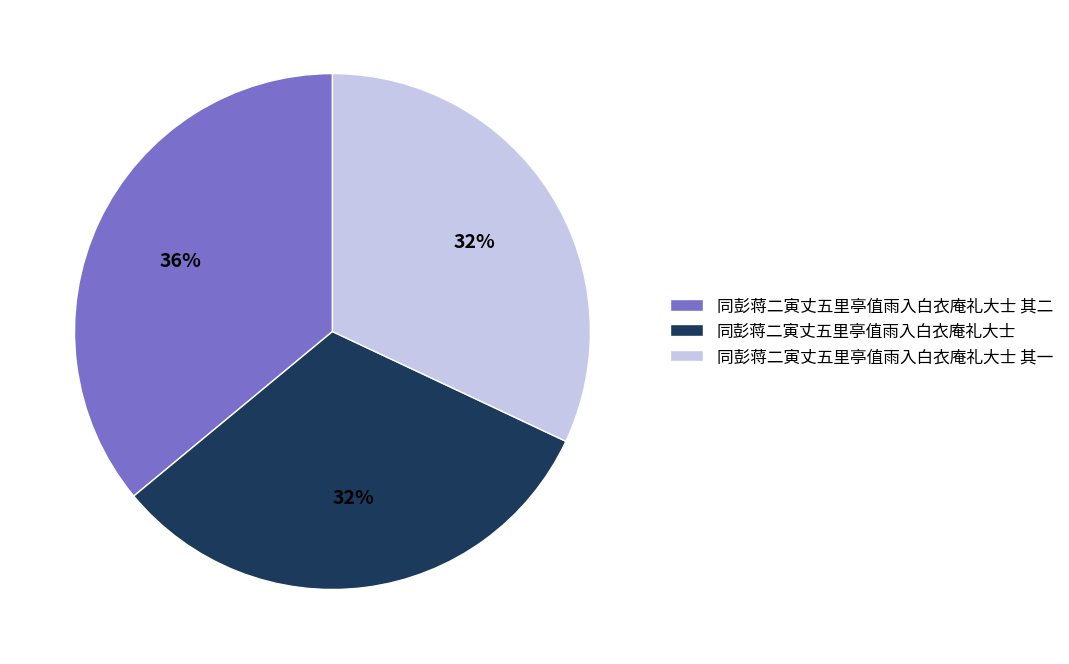

Combined, do 同彭蒋二寅丈五里亭值雨入白衣庵礼大士 其一 and 同彭蒋二寅丈五里亭值雨入白衣庵礼大士 其二 account for over 50%?

Yes